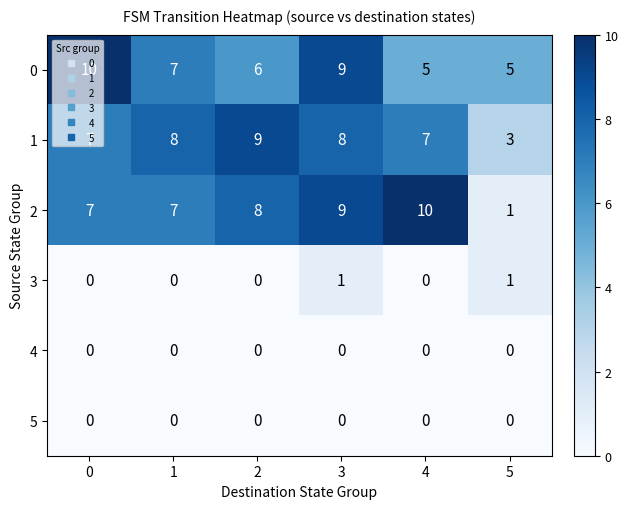

The value of 0 at 5 is 5. True or false?

True